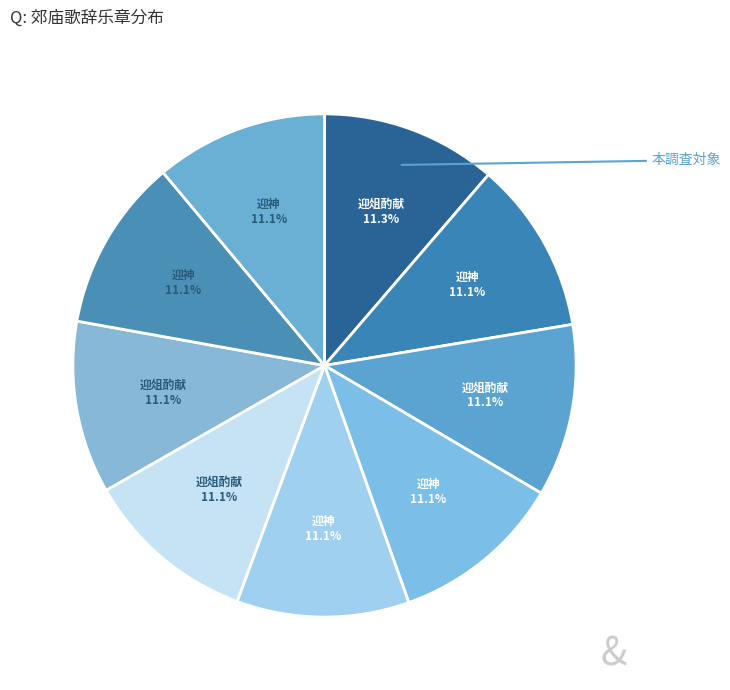

Count the number of slices in the pie.

9